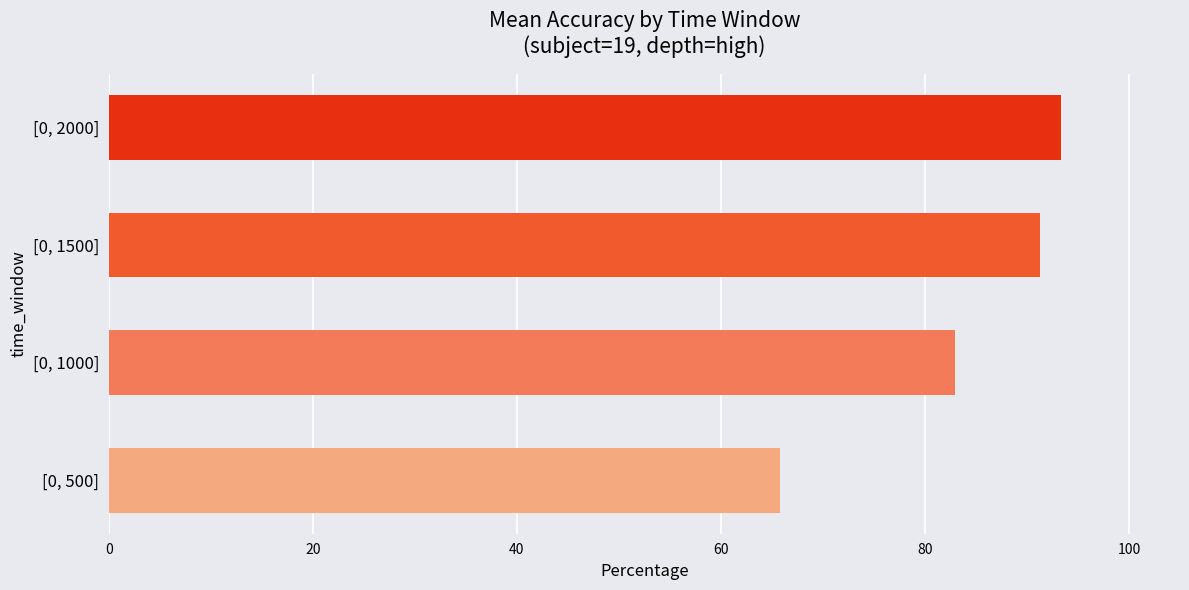

What is the change in value from [0, 1500] to [0, 2000]?

+2.1